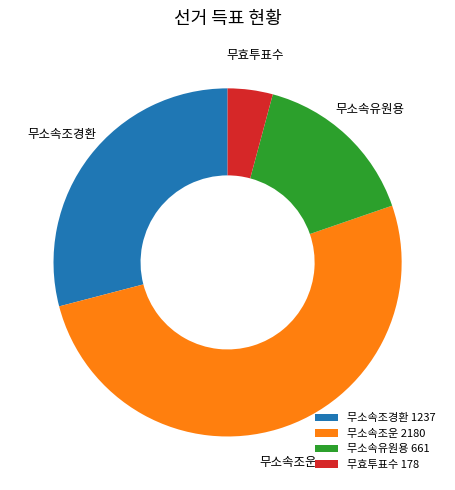

Rank the categories by value from lowest to highest.

무효투표수, 무소속유원용, 무소속조경환, 무소속조운